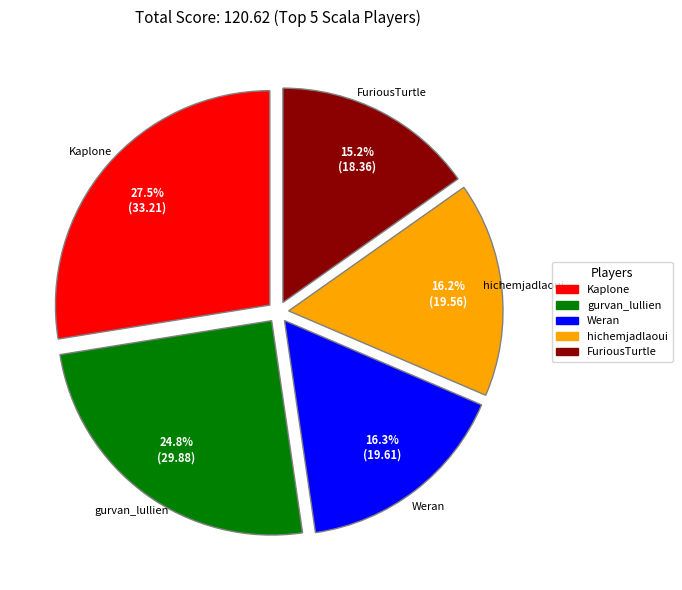

Is the sum of hichemjadlaoui and FuriousTurtle greater than half?

No